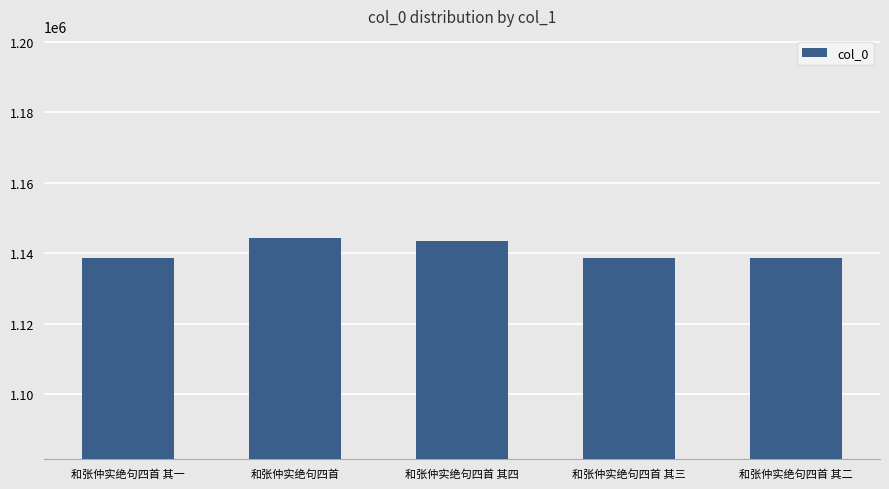

Approximately how many times larger is the value at 和张仲实绝句四首 其三 compared to 和张仲实绝句四首 其四?

1.0